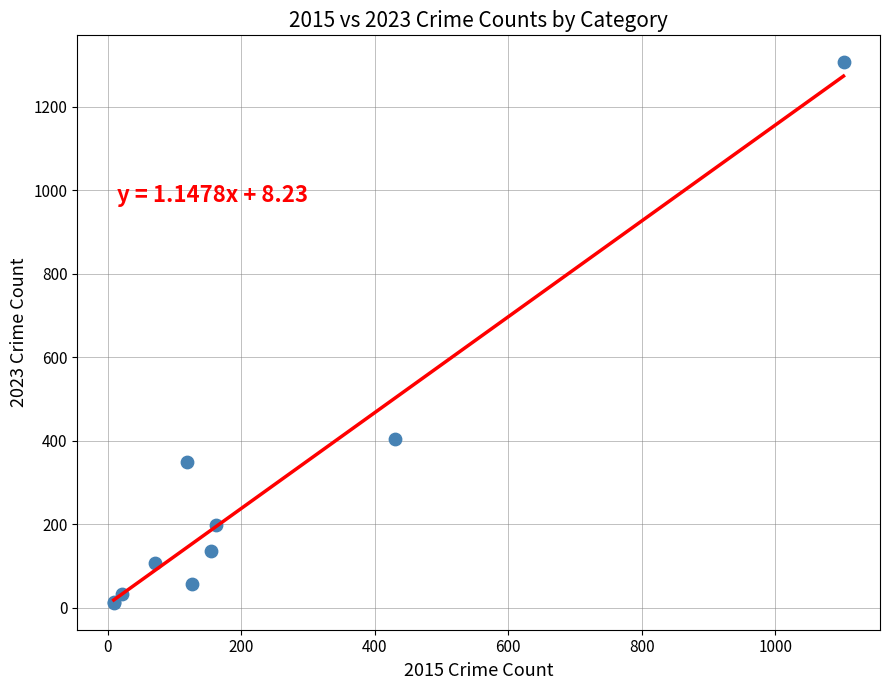

What Y value in the scatter plot is closest to 659?

403